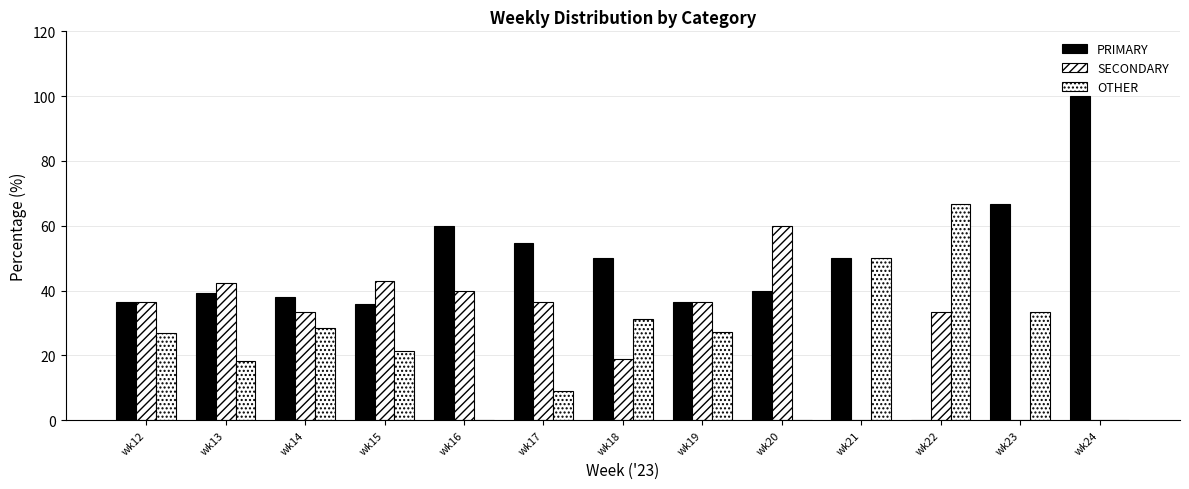

At which category is the sum across all series the highest?

wk22